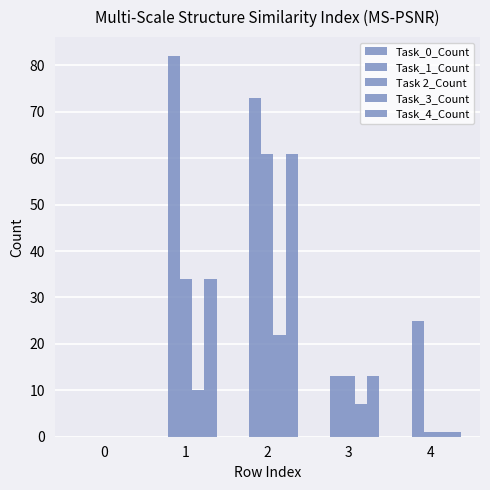

At which category is the sum across all series the highest?

2